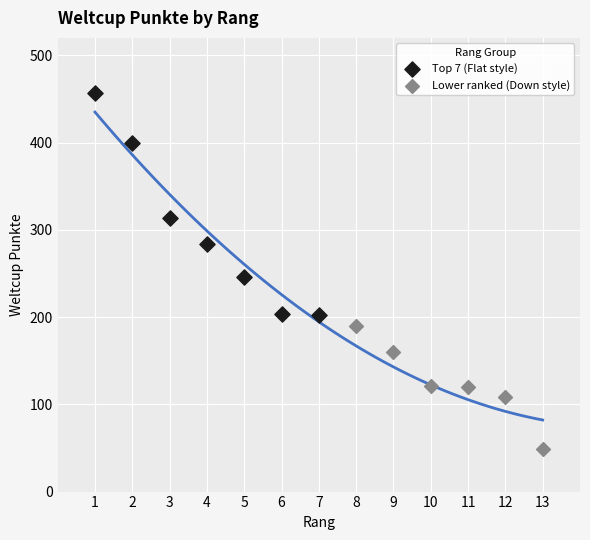

Which series contains the highest Y value?

Top 7 (Flat style)